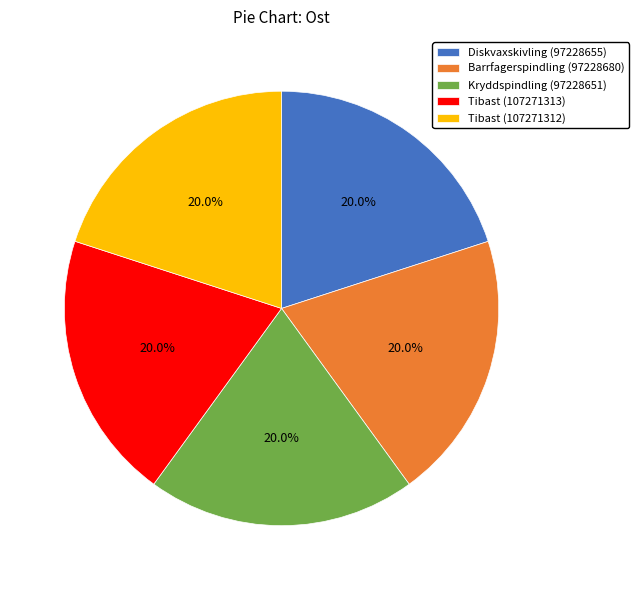

Is the sum of Diskvaxskivling (97228655) and Tibast (107271313) greater than half?

No